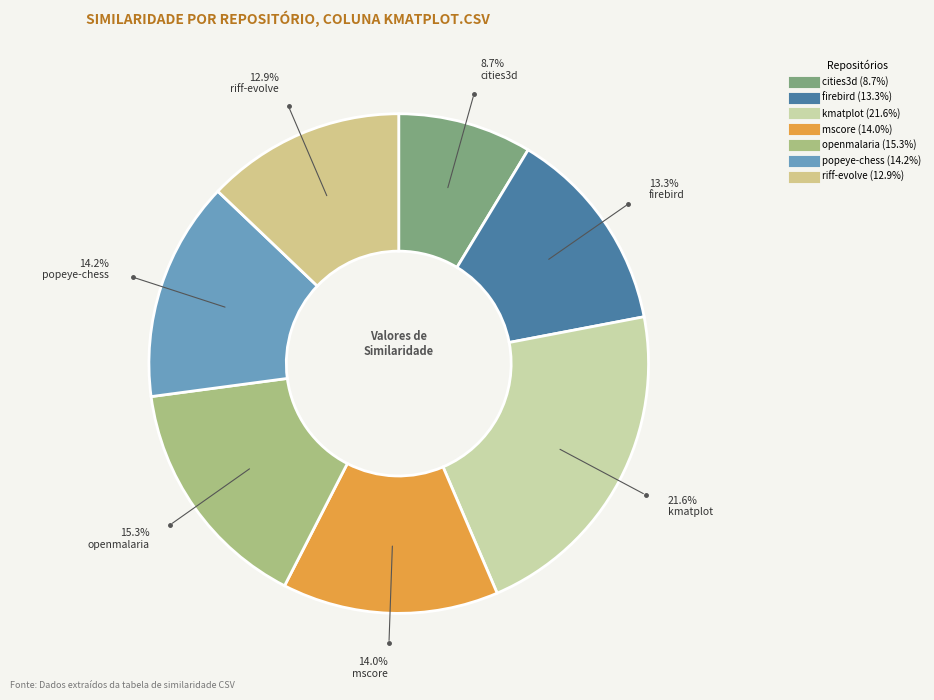

Which category has the smallest portion of the pie?

cities3d.csv